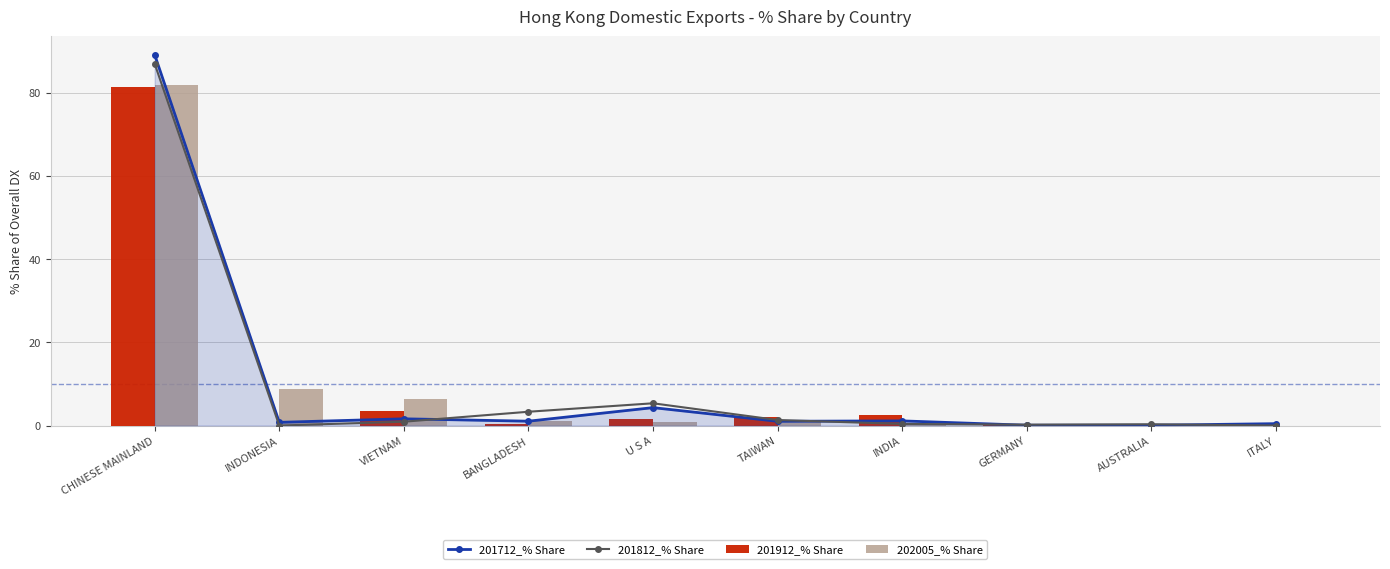

Where is 201712_% Share nearest to the value 44?

U S A